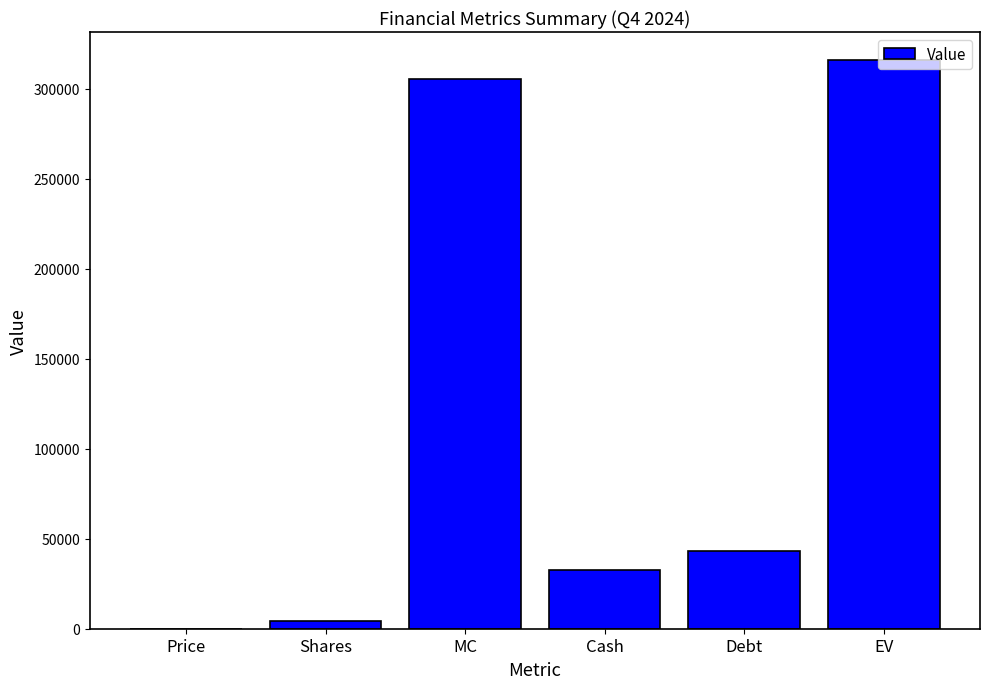

Where does the data first go above 43023?

MC